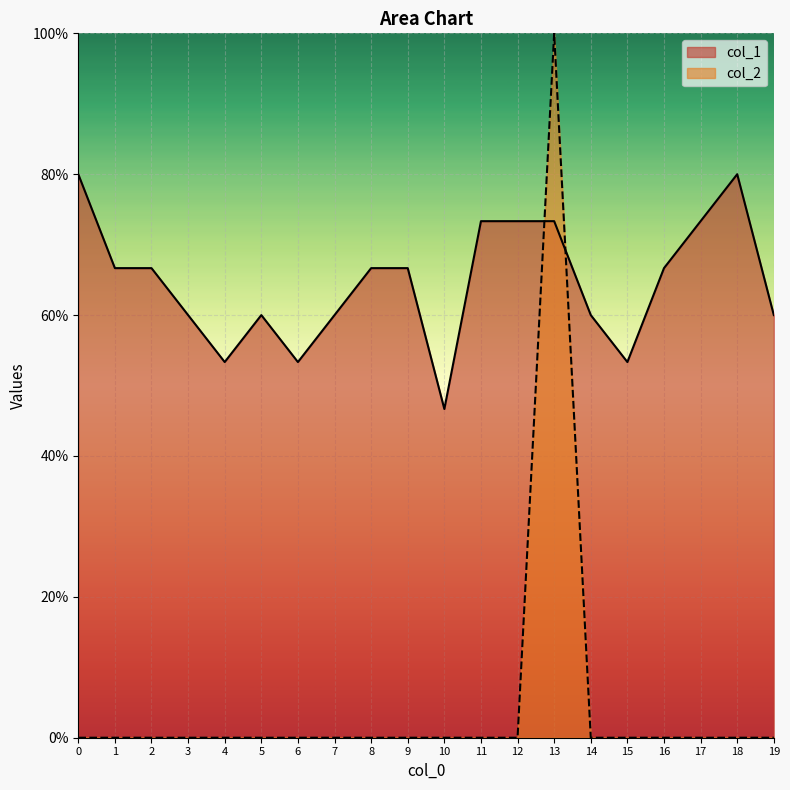

At which label is col_1 closest to 0?

10